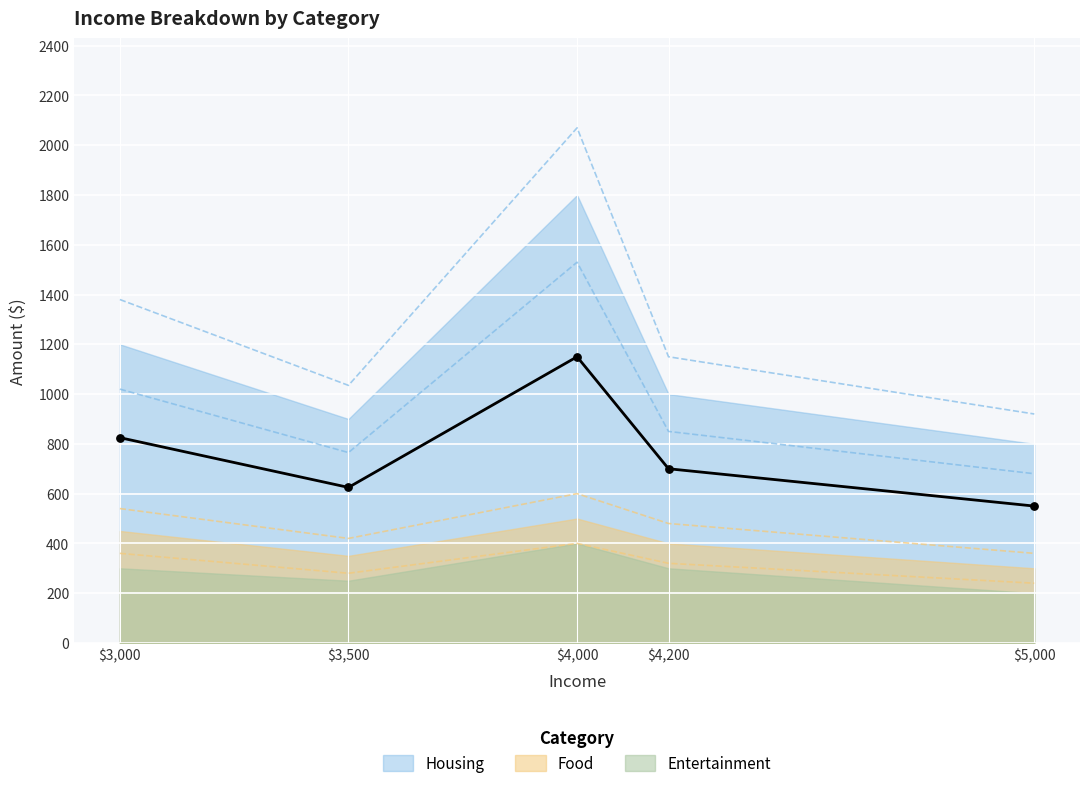

Which series has the largest Y range (max minus min)?

Housing